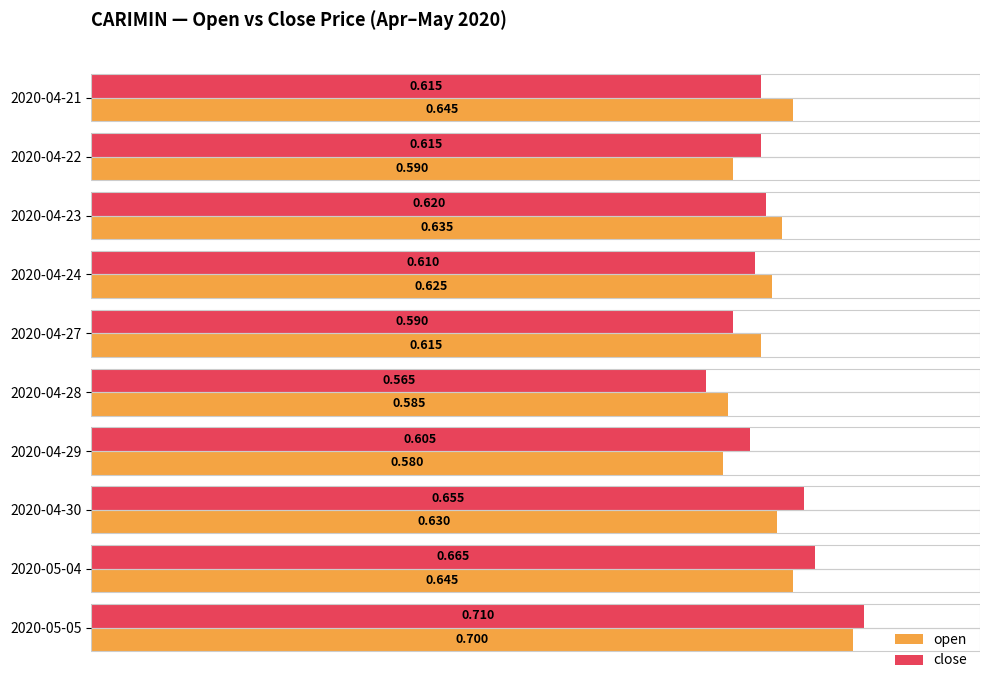

Which series changed the most between 2020-05-04 and 2020-05-05?

open